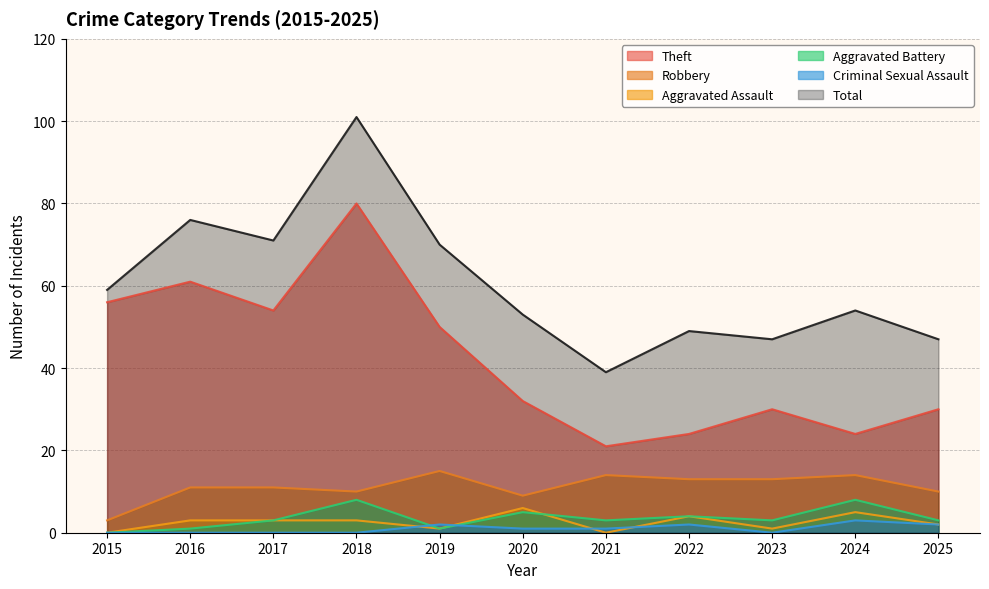

How many interior local valleys does the Aggravated Battery series have?

3